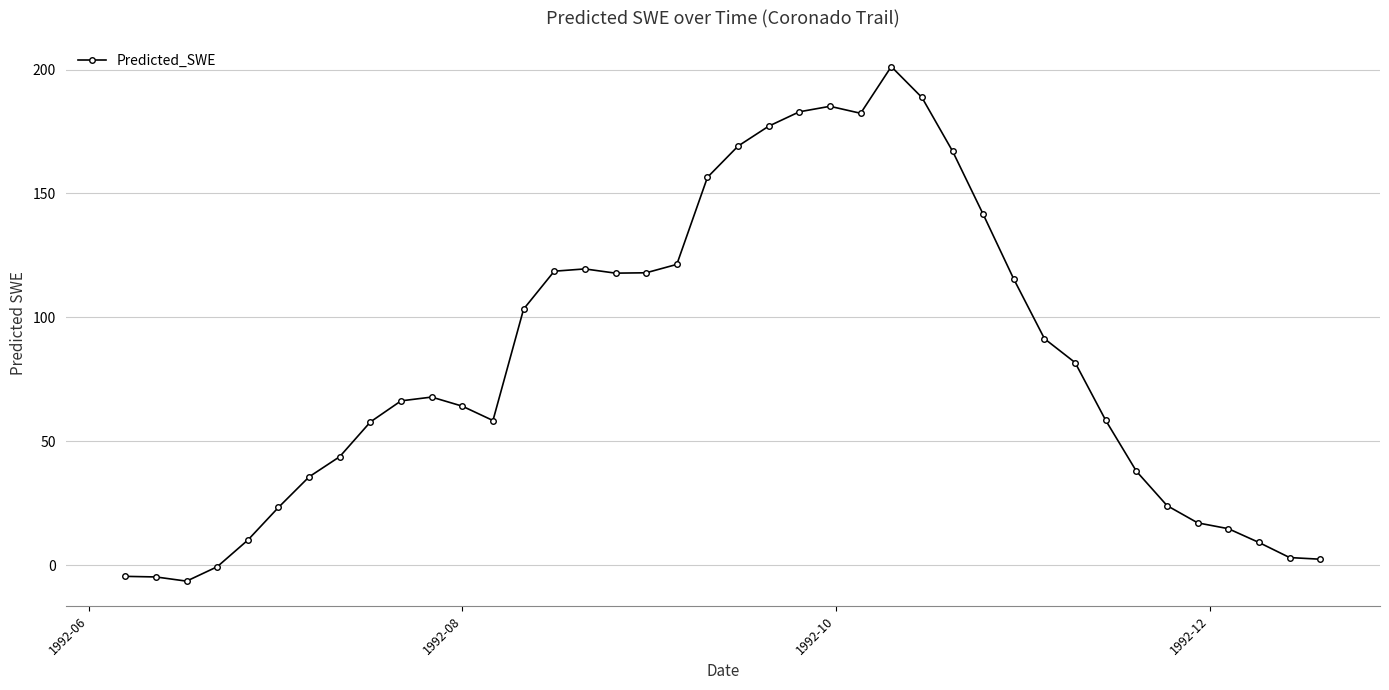

True or false: there are more than 0 points higher than both neighbors.

True